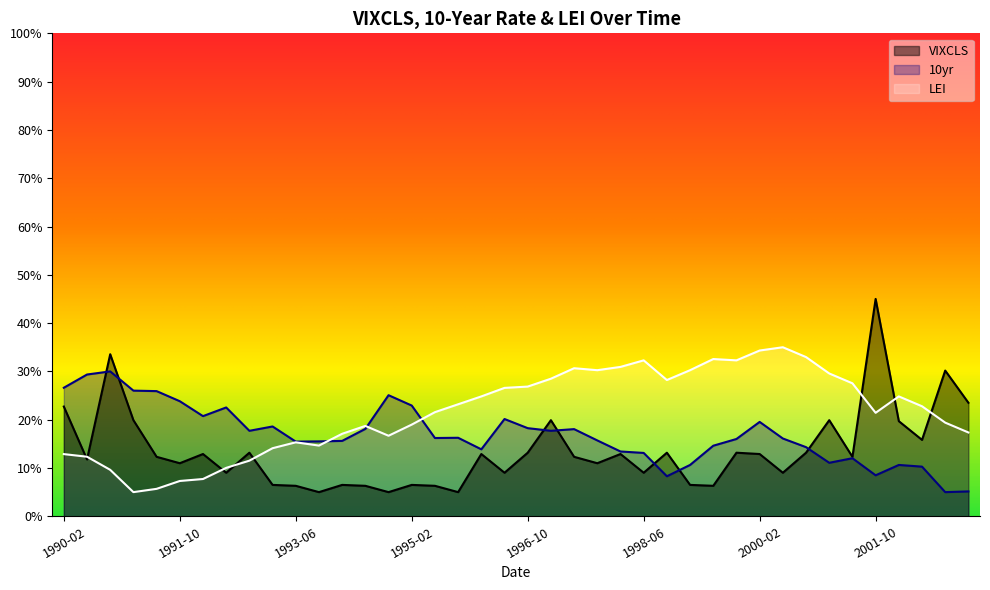

What position from the left is 1992-10?

9